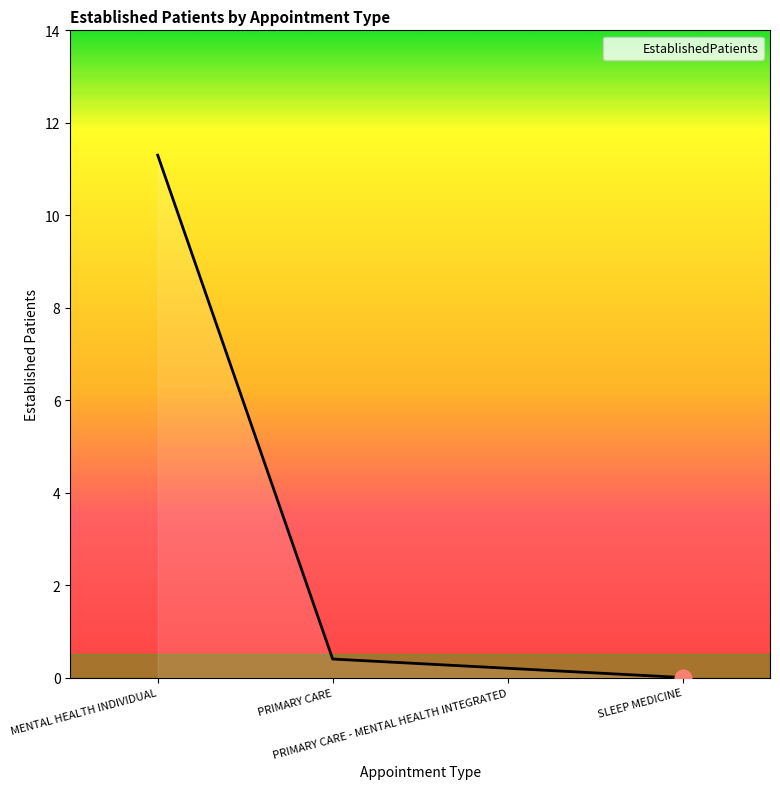

What is the change in value from MENTAL HEALTH INDIVIDUAL to SLEEP MEDICINE?

-11.3